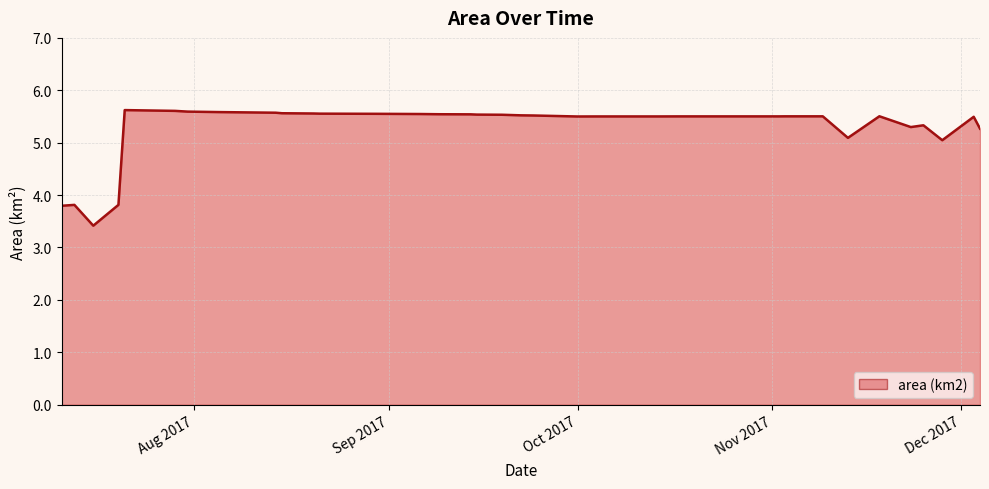

What is the minimum value shown in the chart?

3.4